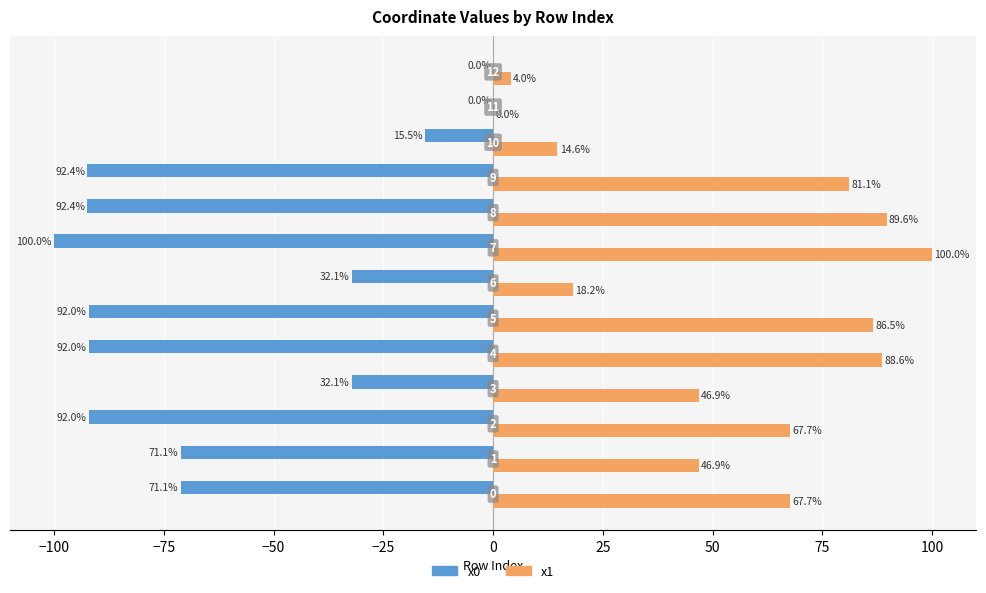

What position from the right is −100?

12